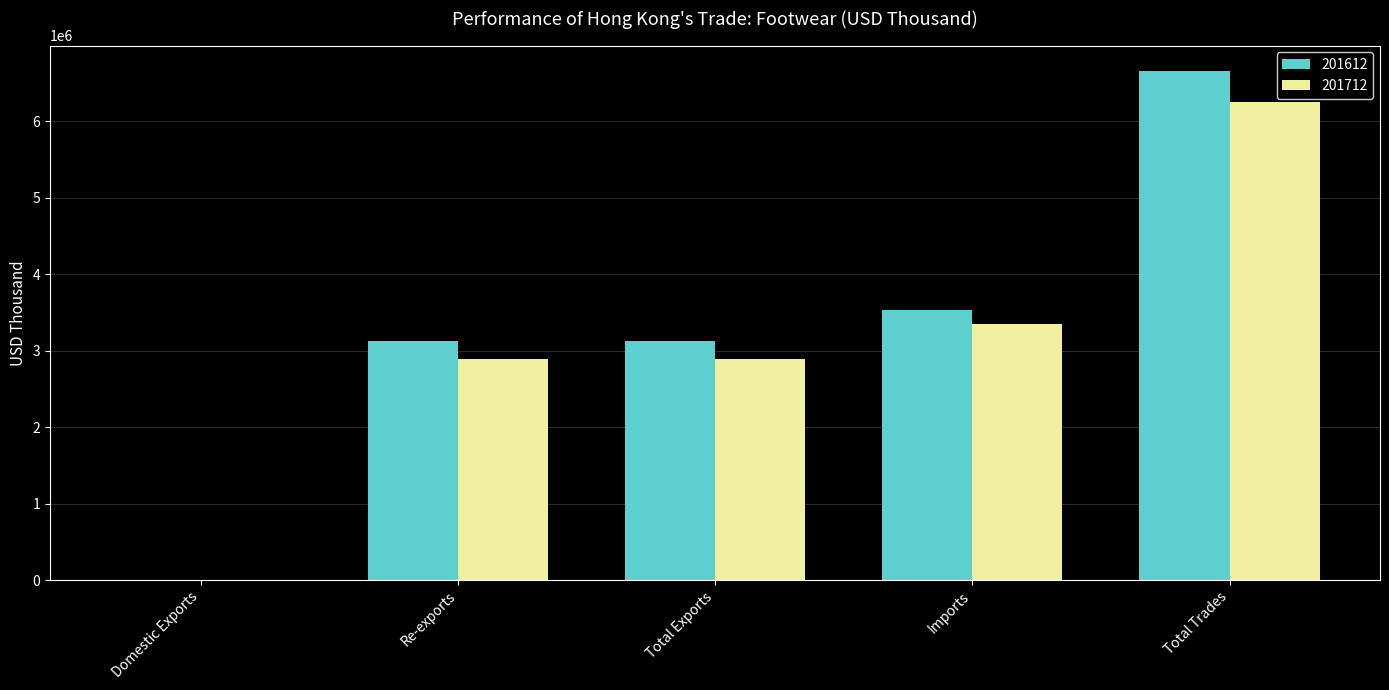

Count the number of data series in this chart.

2